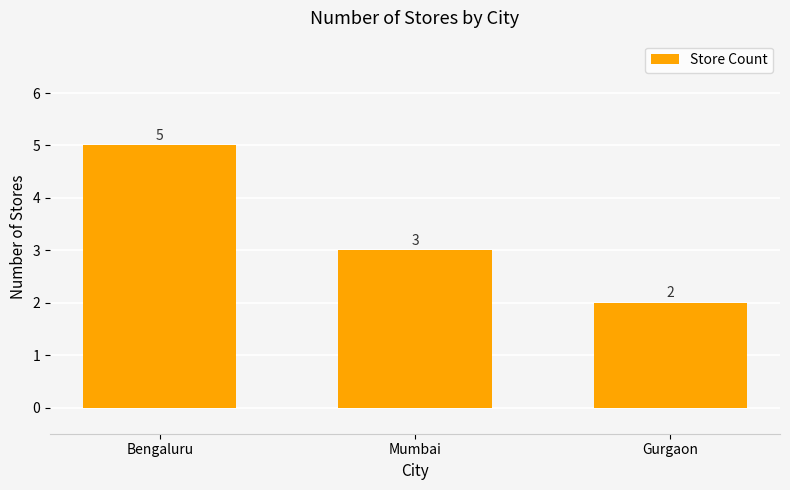

What is the greatest value displayed?

5